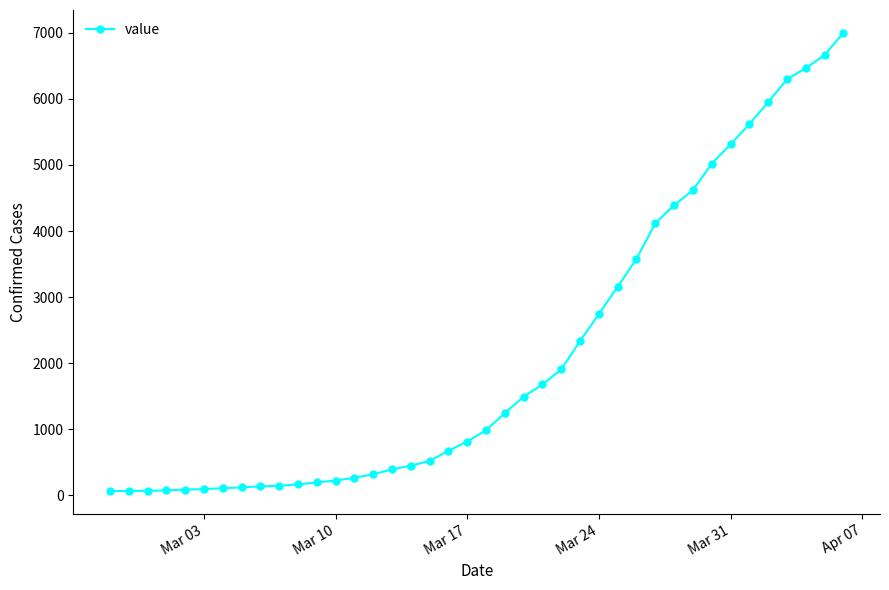

What is the average value?

2140